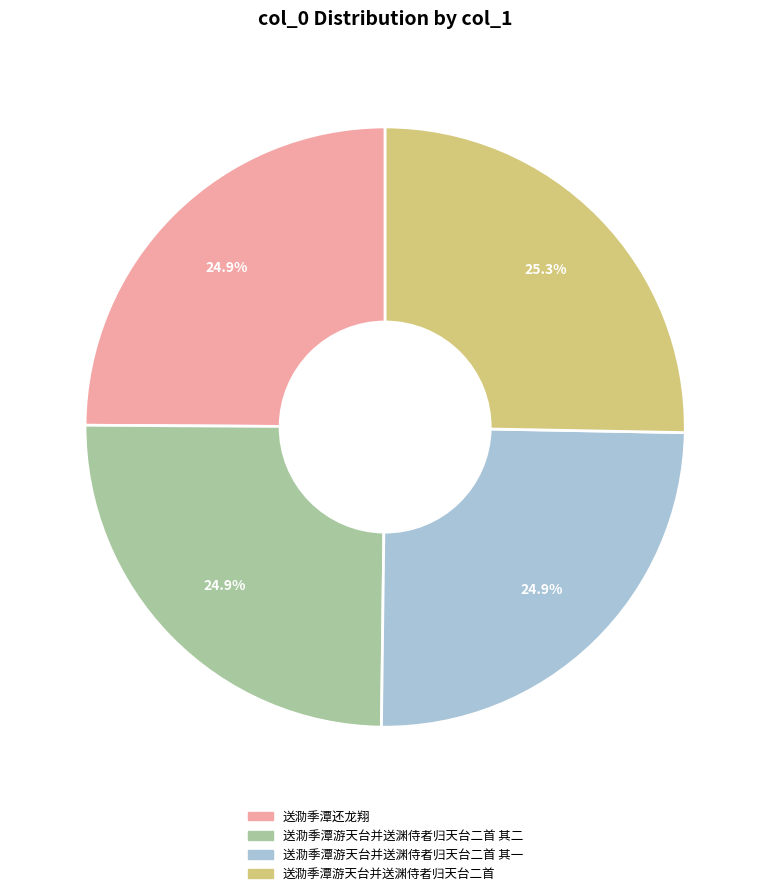

Is there a majority slice in this chart?

No